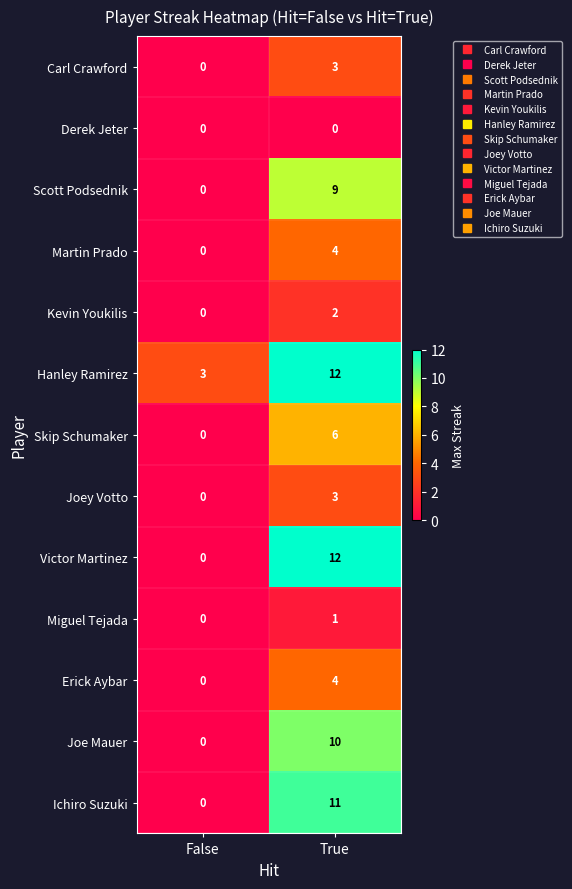

Which label corresponds to the largest value in the chart?

True